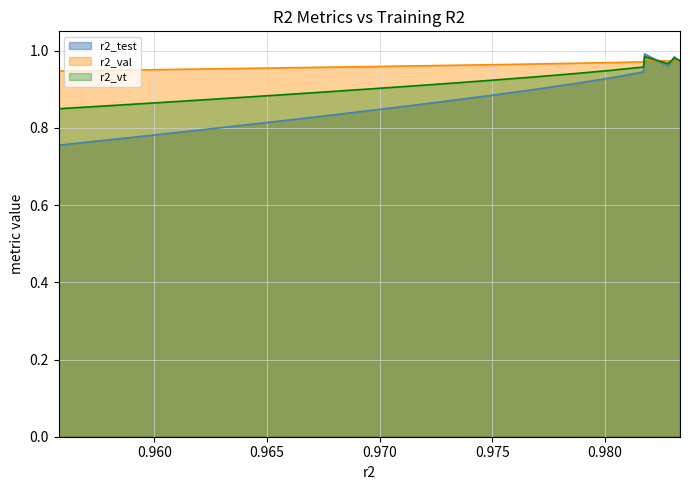

How many lines are shown in the chart?

3